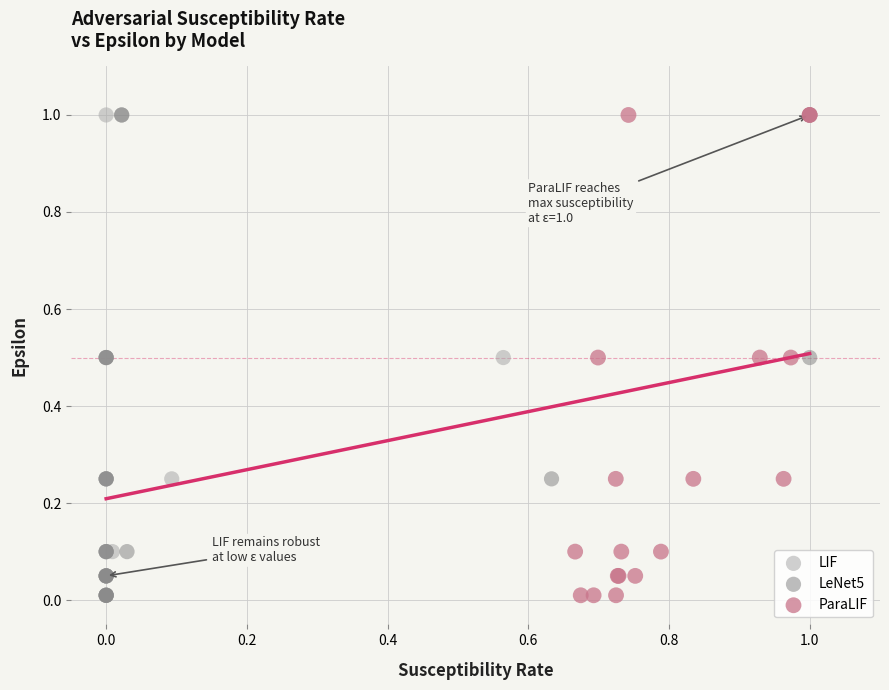

What are all the series names shown in the legend?

LIF, LeNet5, ParaLIF